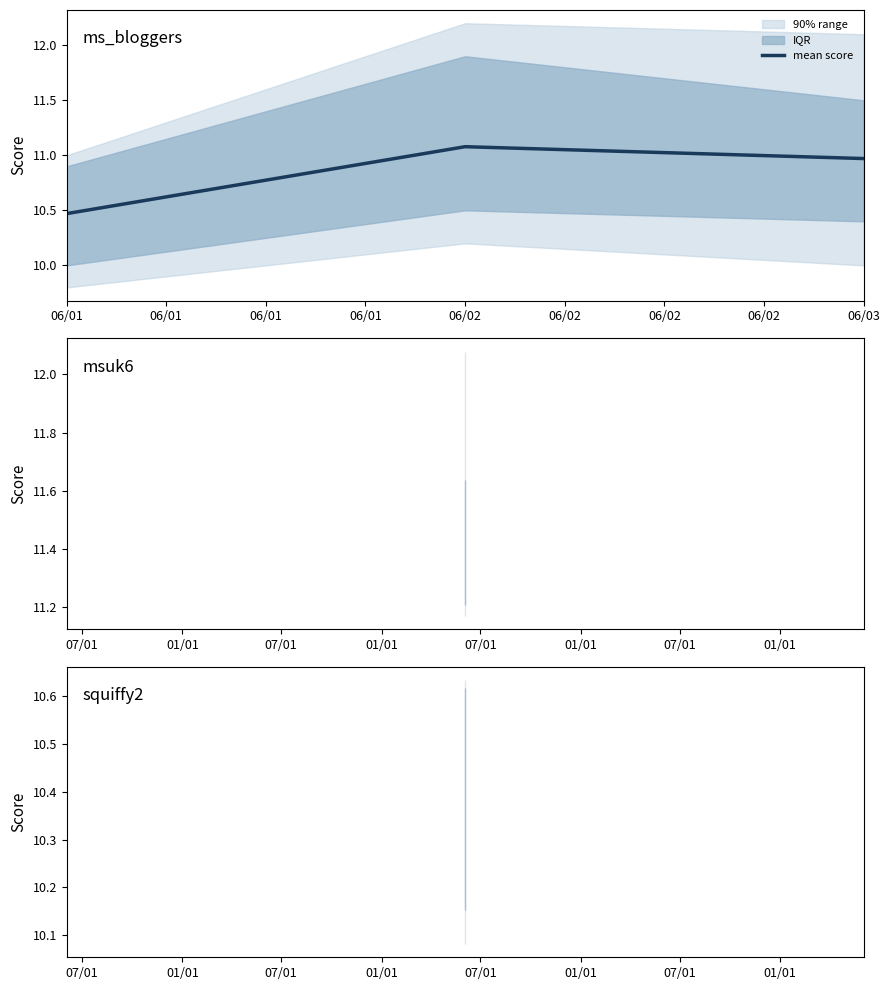

How many data points does each series have?

3